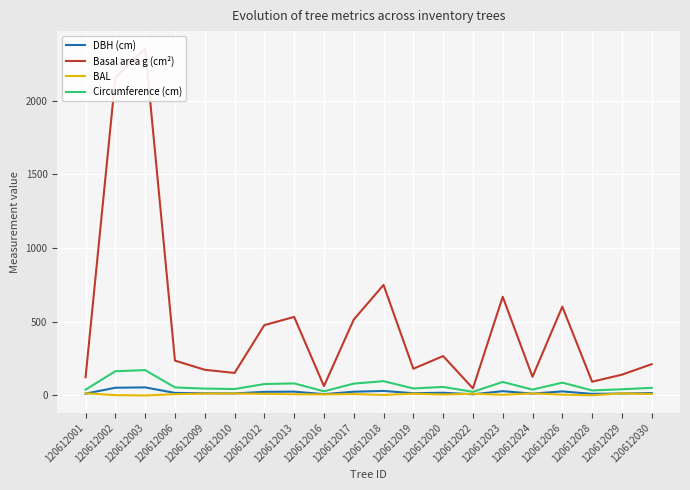

The BAL series shows 10.2 at 120612030. True or false?

True